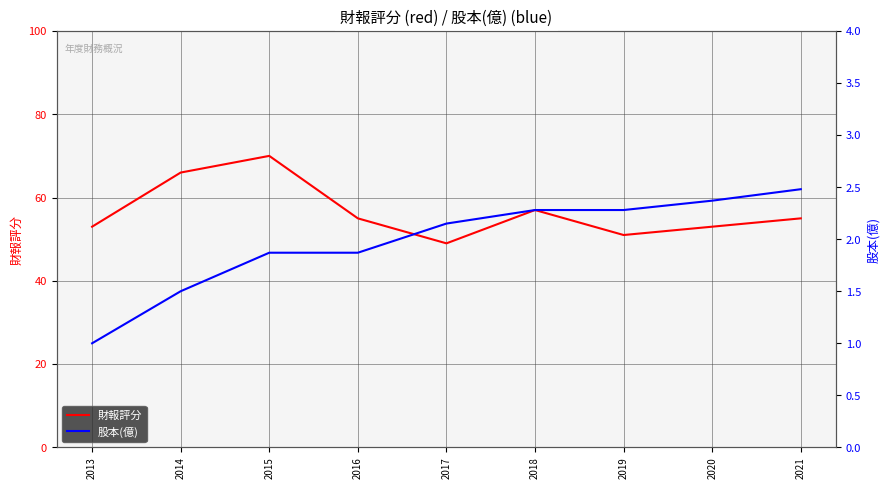

Count the number of data series in this chart.

2